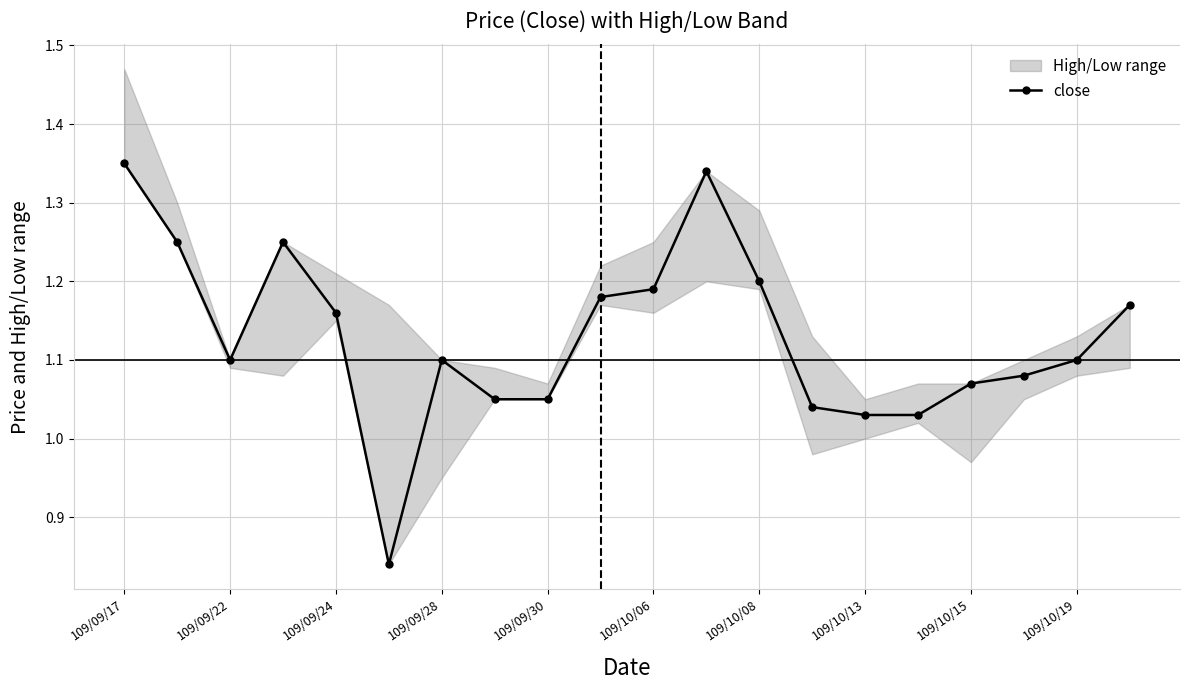

At which label does close first exceed 1?

109/09/17